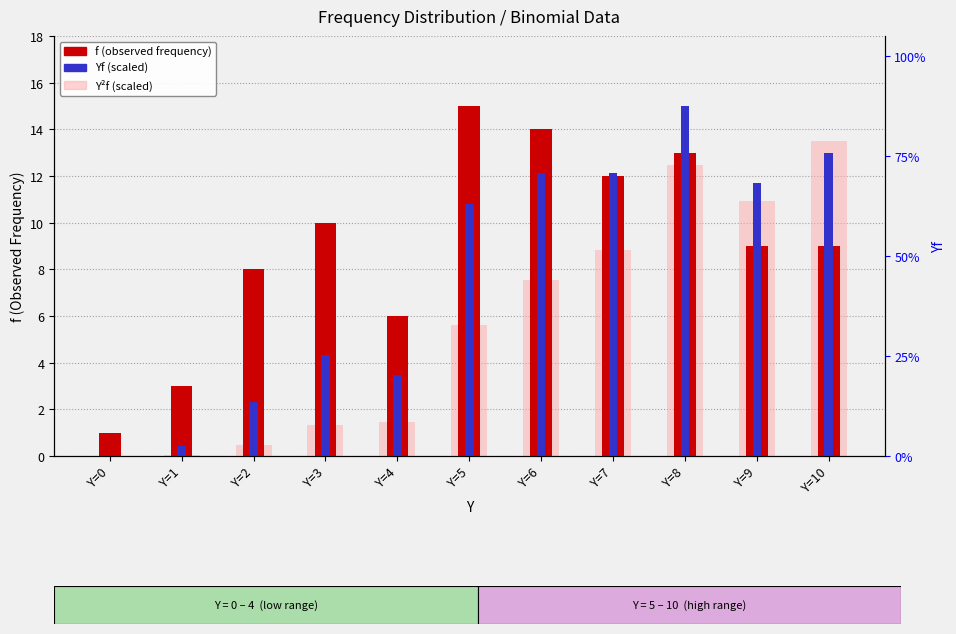

What is the difference between the maximum and second lowest values in the Y2f (scaled) series?

13.5